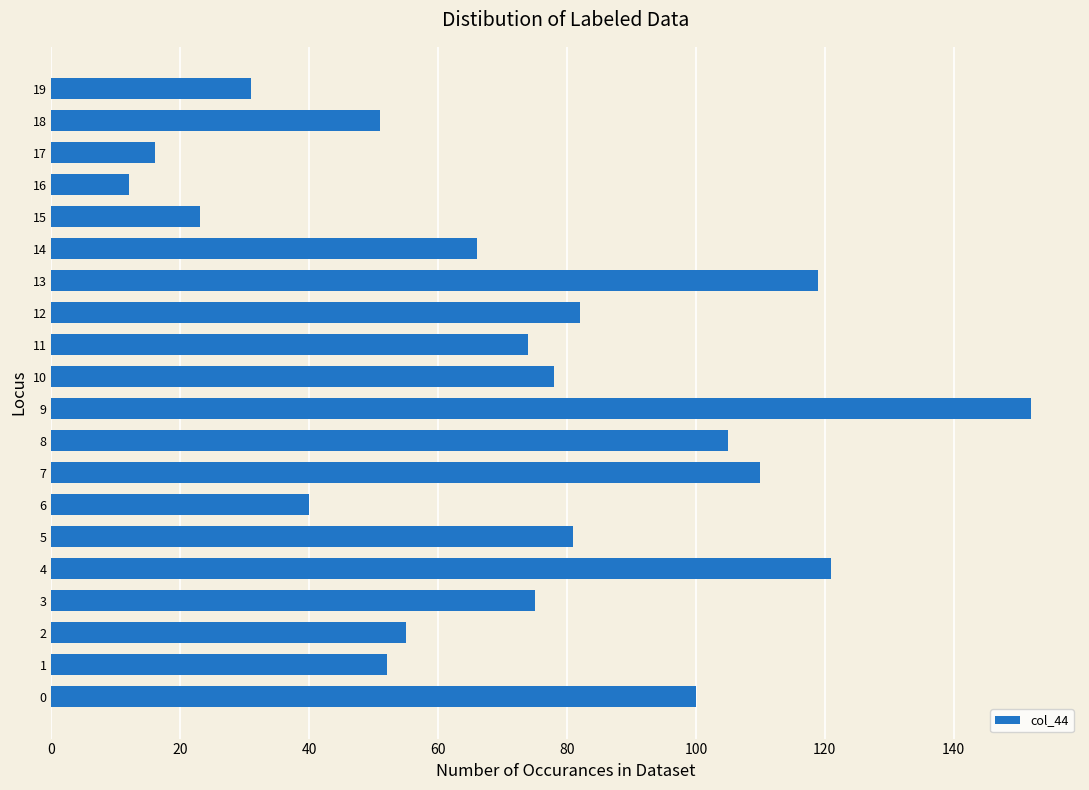

What is the difference between the second highest and second lowest values?

105